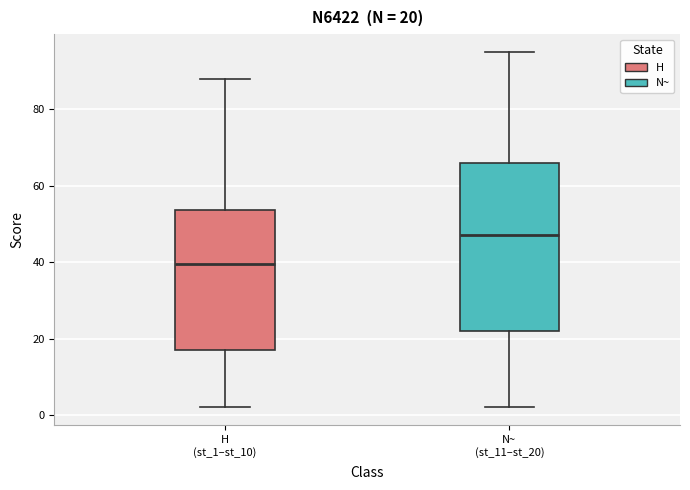

Which box has the highest median line?

N~ (st_11–st_20)